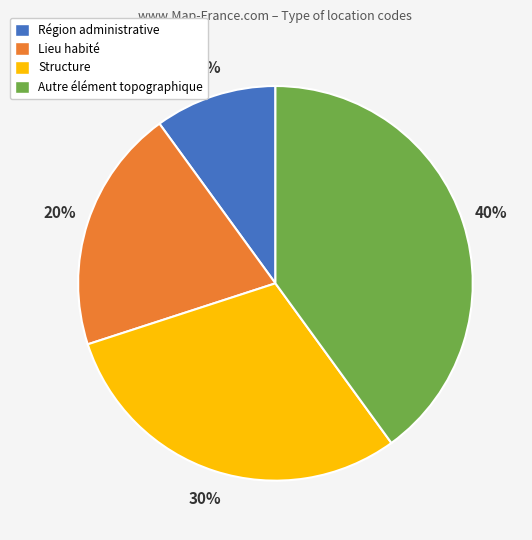

The Structure slice represents 37% of the pie. True or false?

False